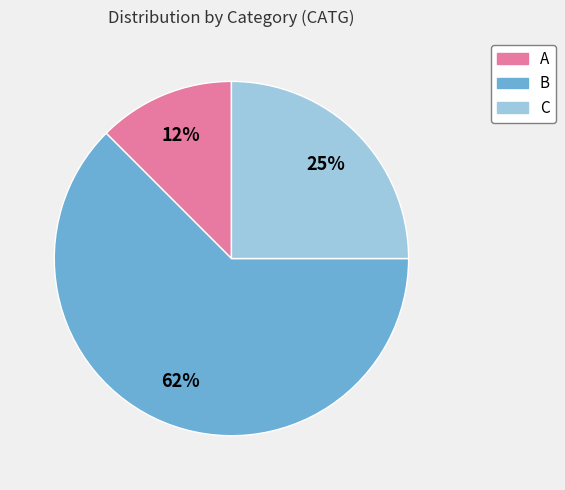

The C slice represents 25% of the pie. True or false?

True